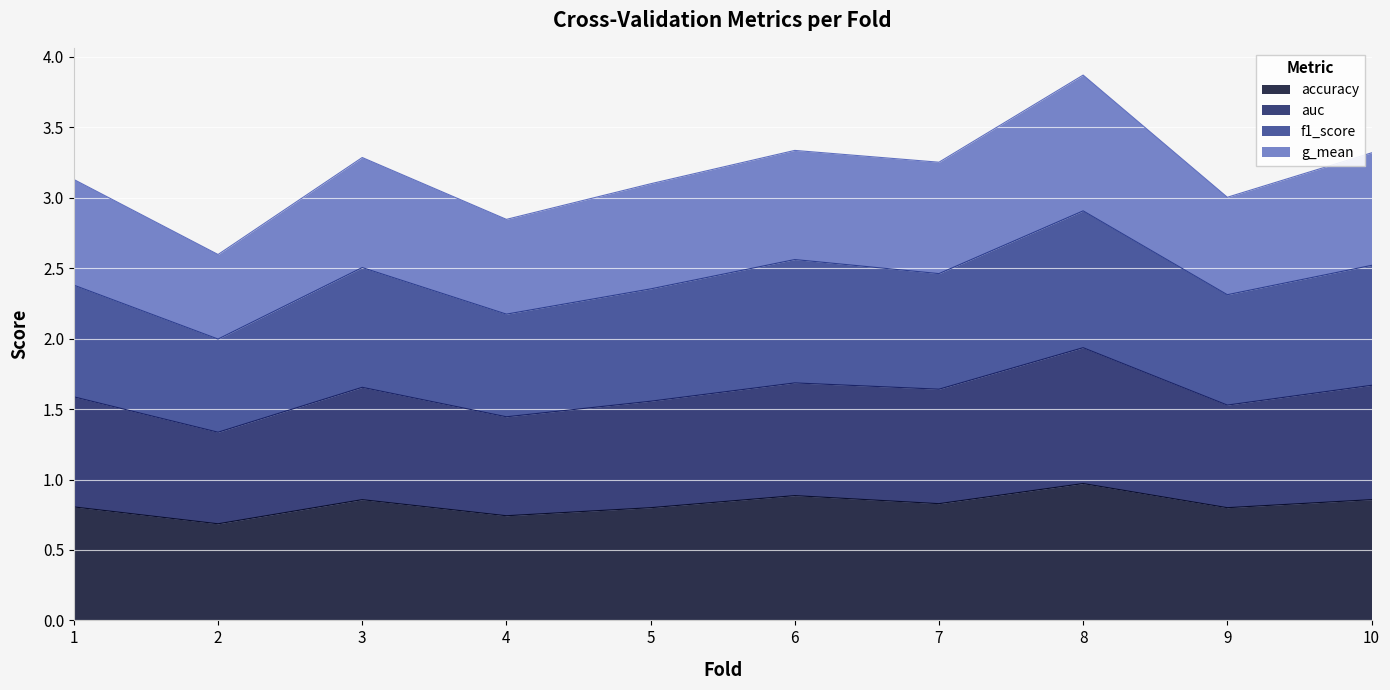

What is the total value across all series at 10?

3.3